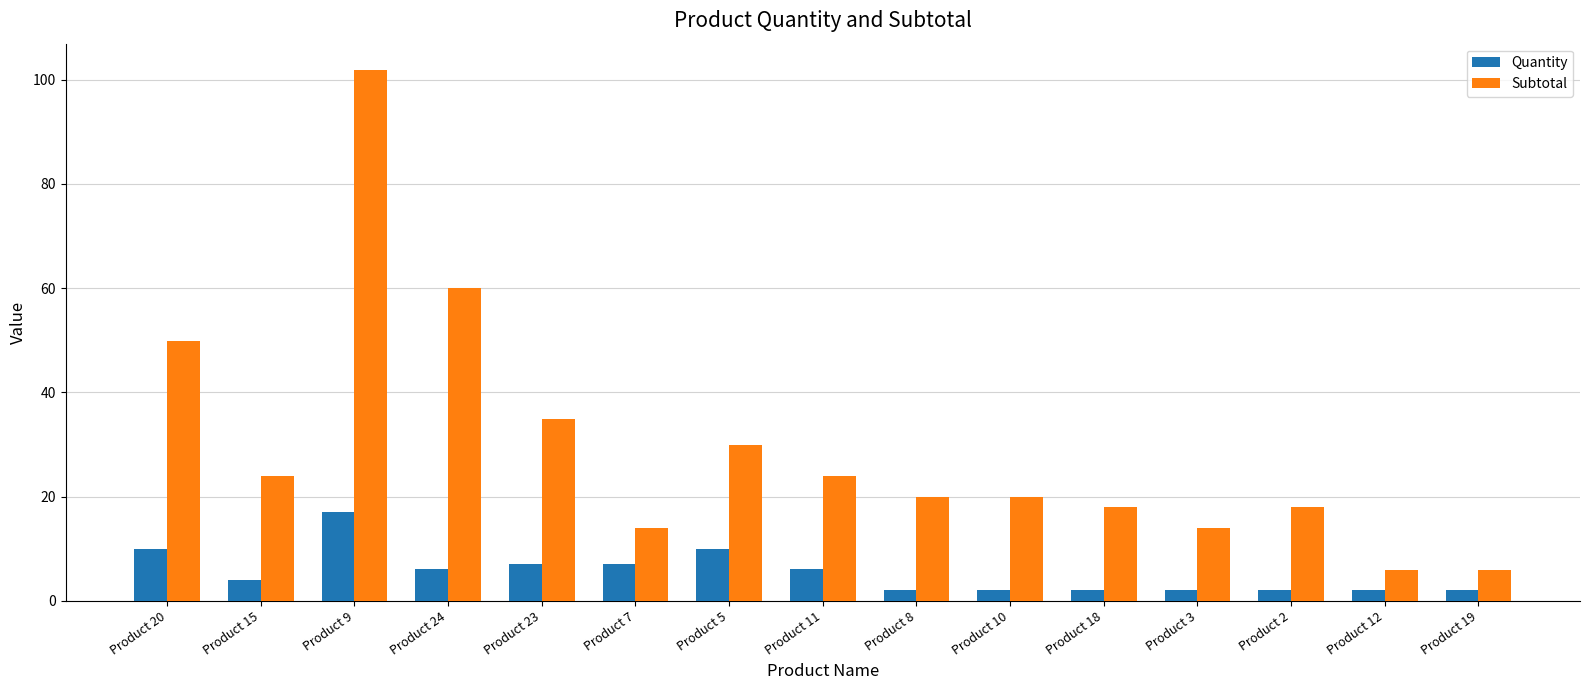

Is the value of Quantity at Product 15 greater than the value of Subtotal at Product 11?

No